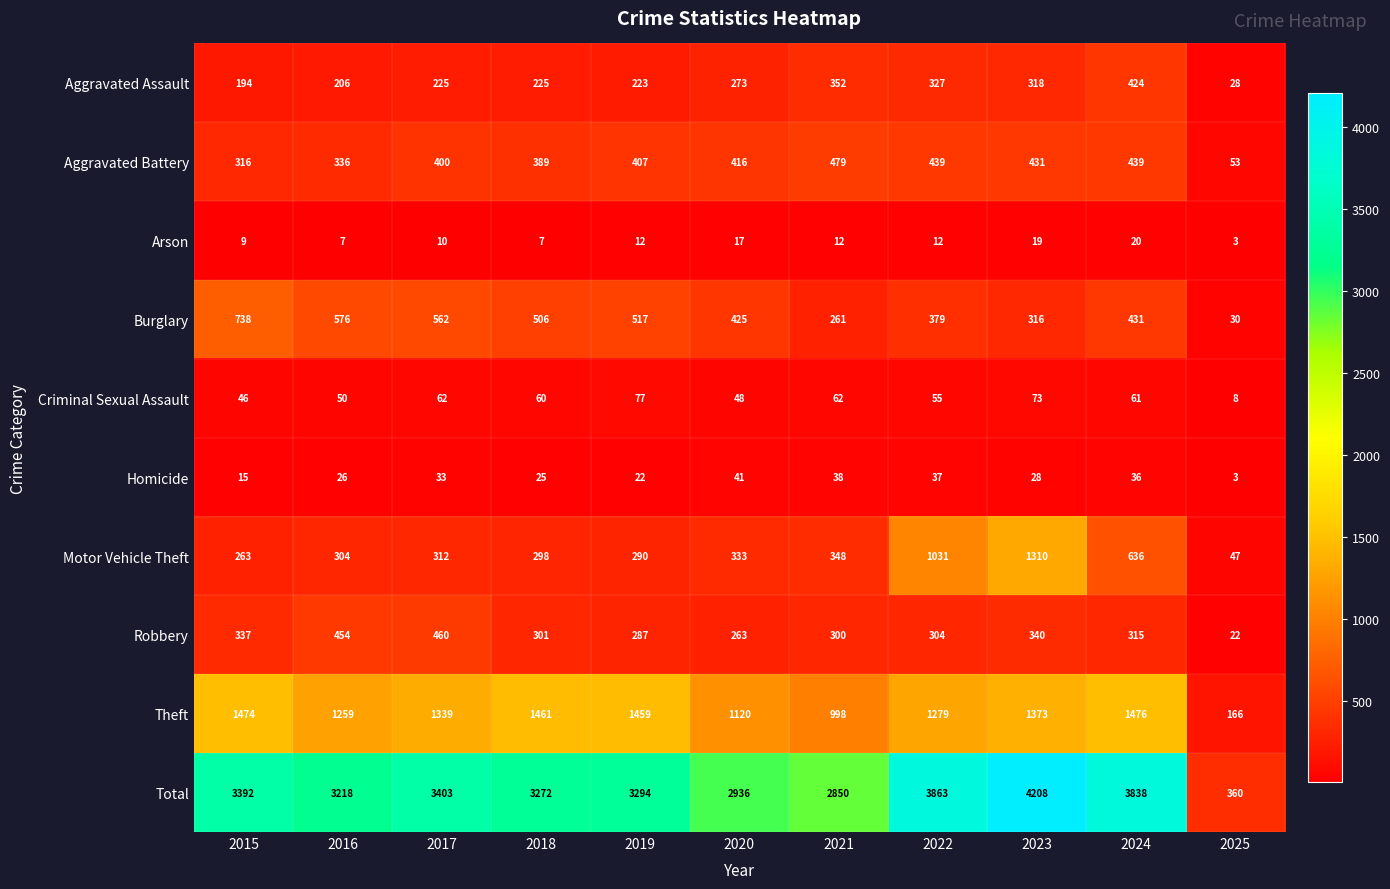

How many distinct data groups are displayed?

10